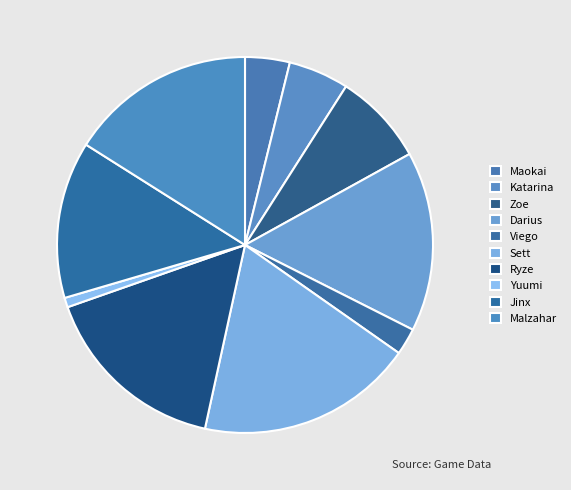

Approximately how many times larger is the value at Viego compared to Yuumi?

2.8